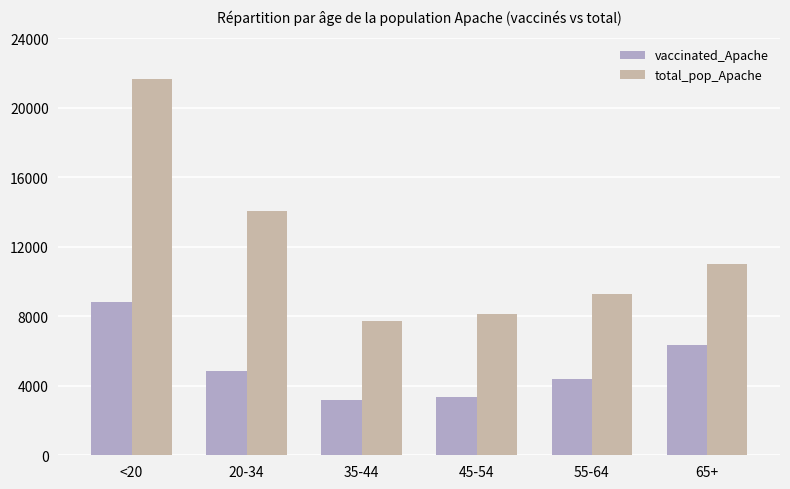

What is the sum of the vaccinated_Apache values at 45-54 and <20?

12203